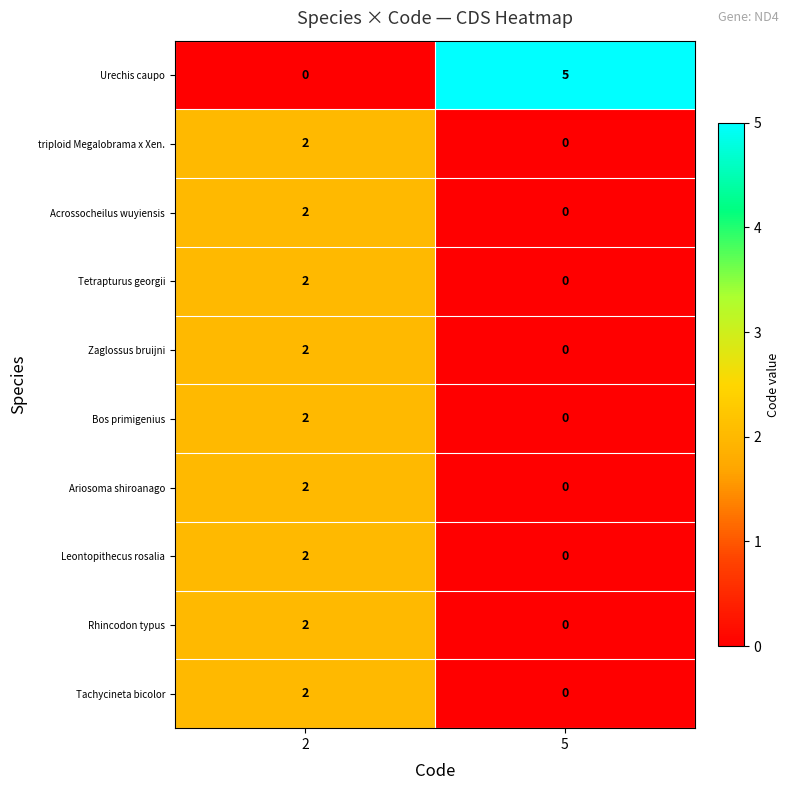

What is the total value across all series at 5?

5